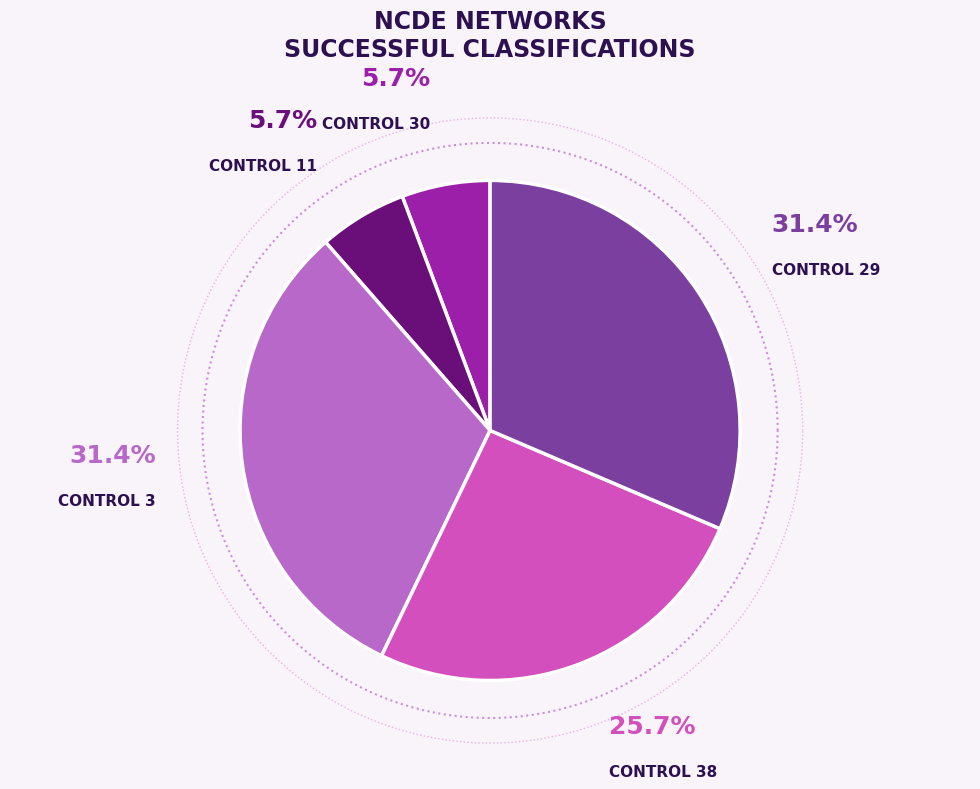

What is the change in value from Control 11 to Control 29?

+9